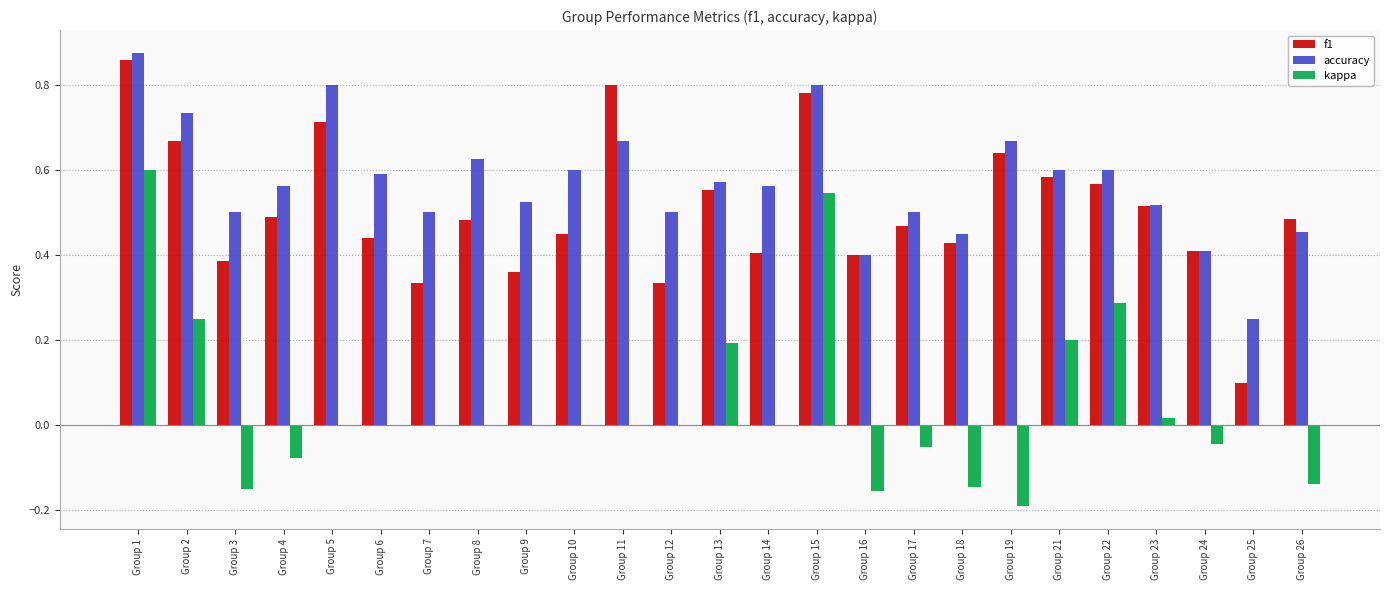

How many categories are shown in the chart?

25